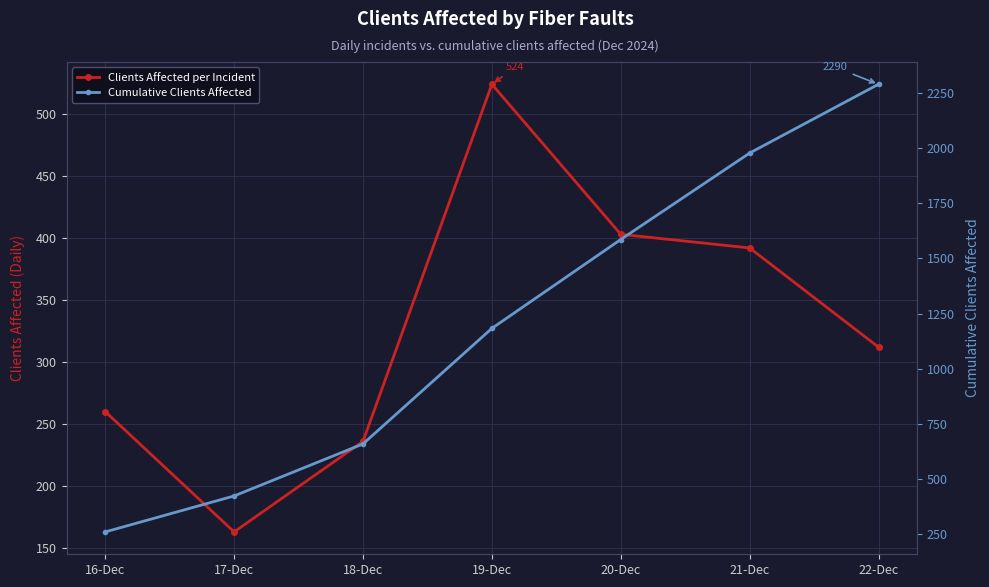

Rank the categories by Cumulative Clients Affected value from highest to lowest.

22-Dec, 21-Dec, 20-Dec, 19-Dec, 18-Dec, 17-Dec, 16-Dec